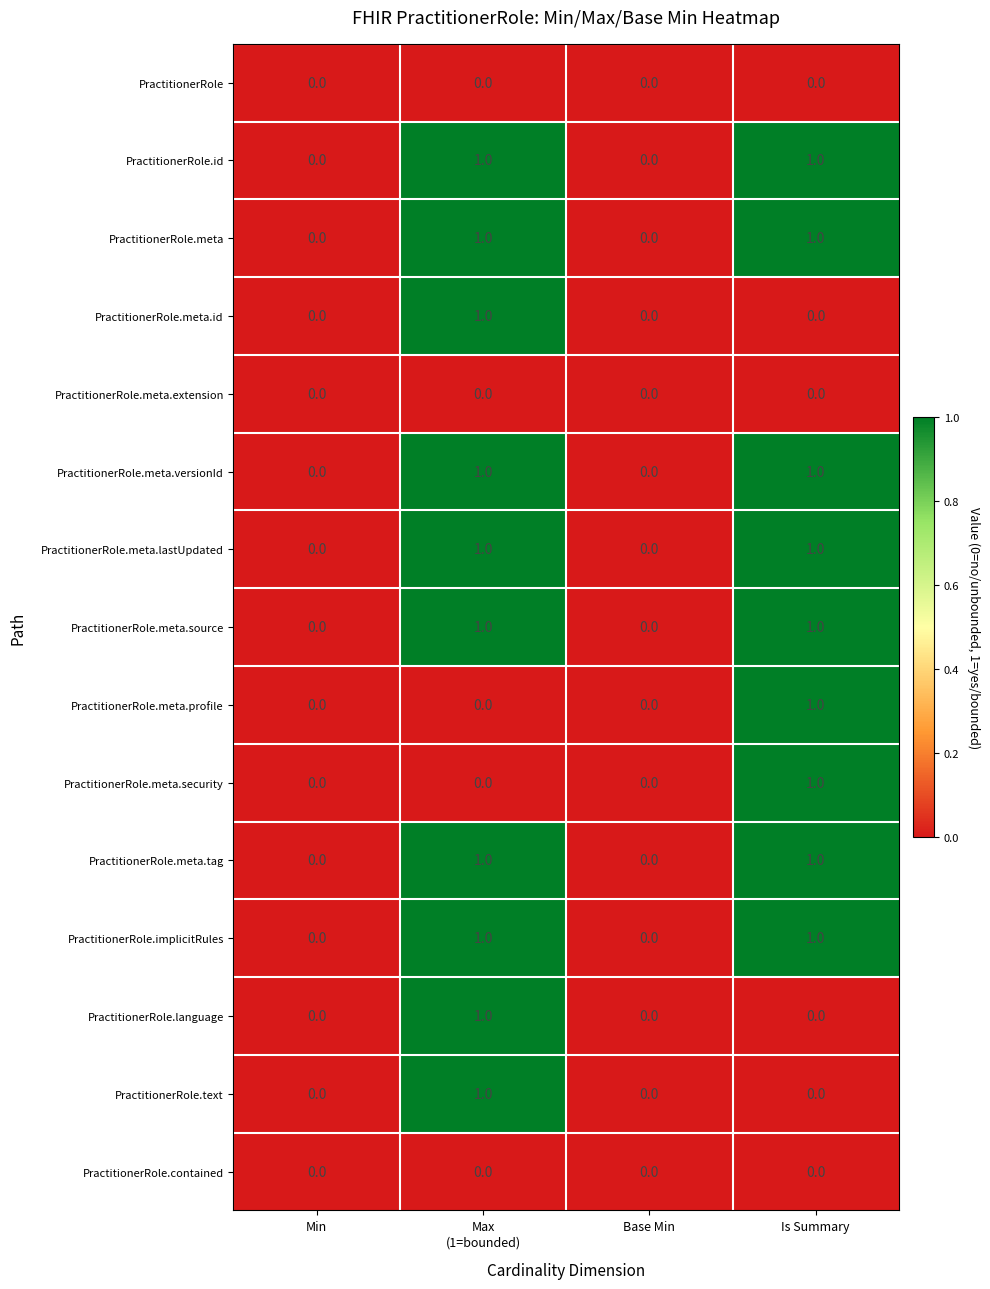

Count the PractitionerRole.meta.lastUpdated values in the range 0 to 1.

4